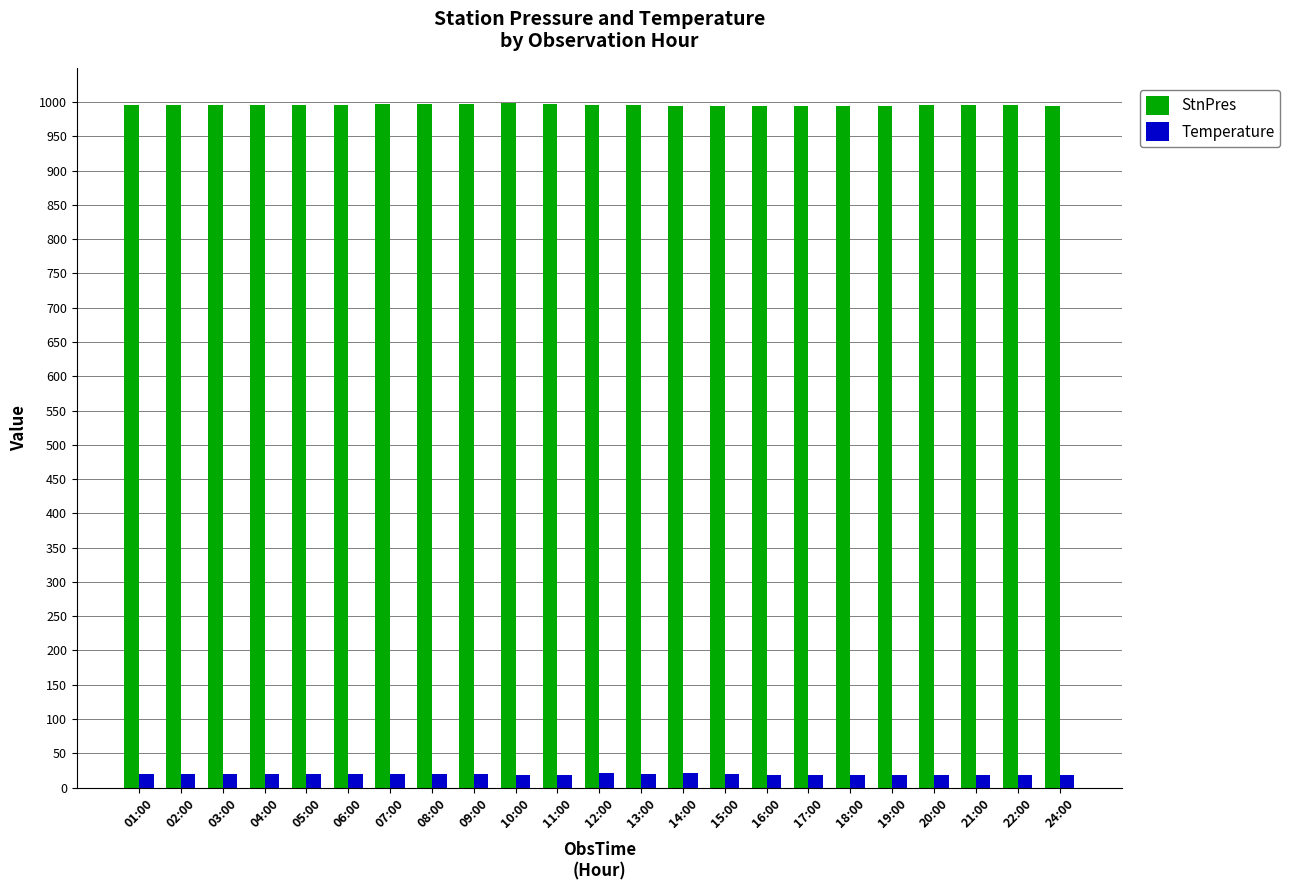

Which series has the widest spread of values?

StnPres